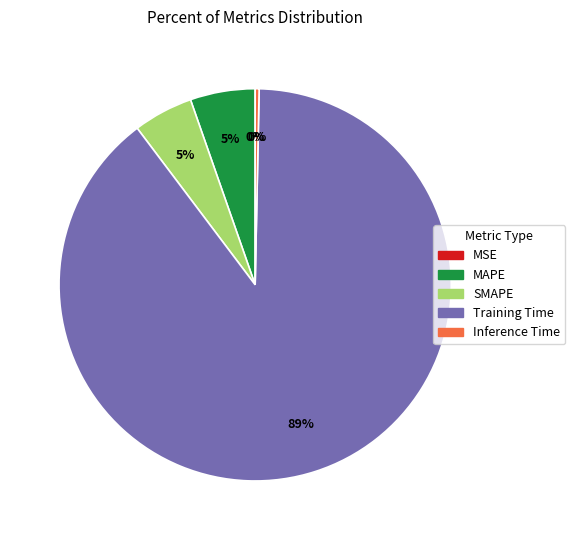

Is it true that MAPE is 15% of the pie?

False